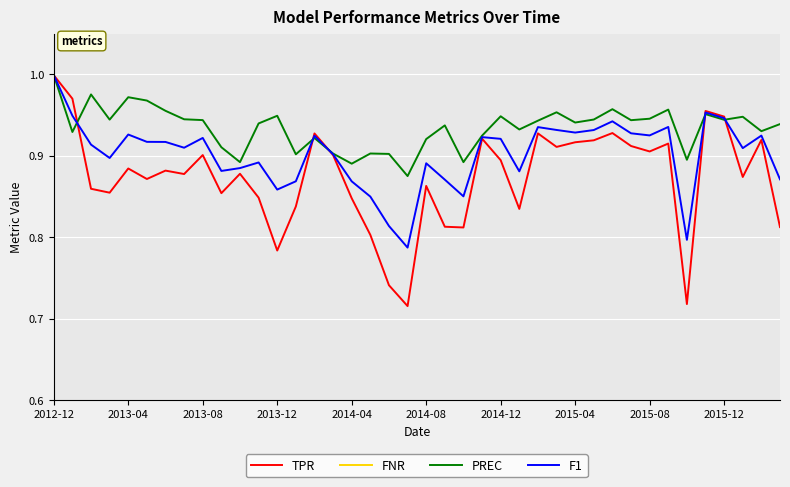

True or false: PREC has a value of 1.3 at 2015-08.

False